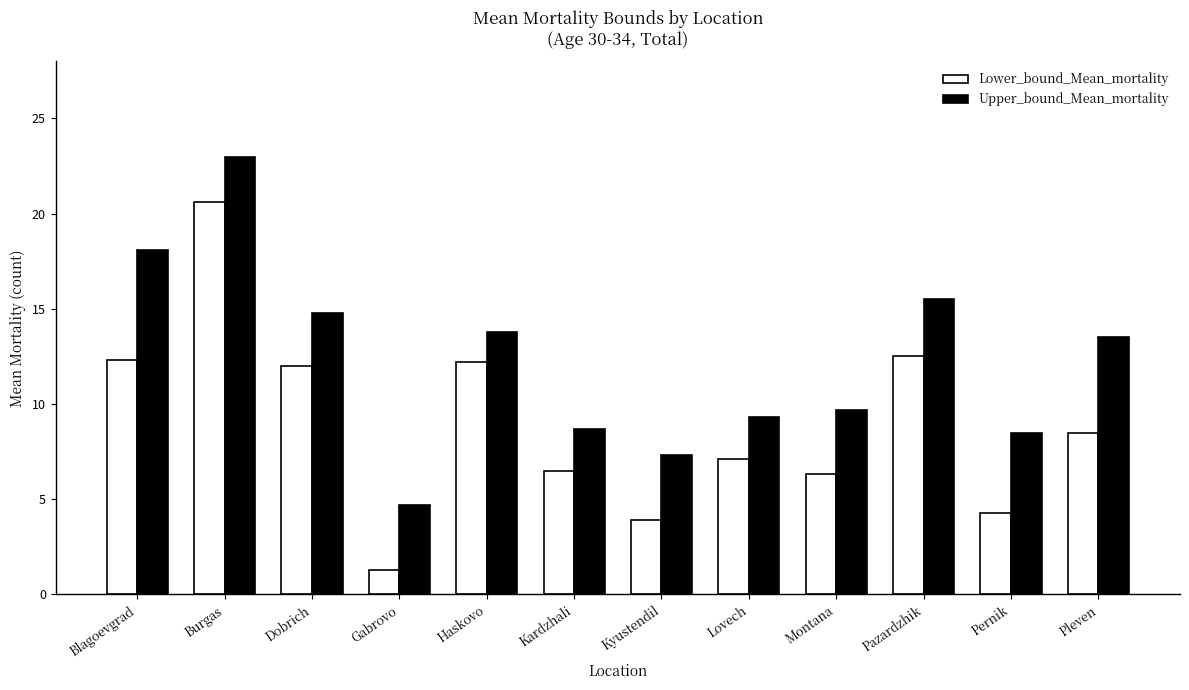

At which label does Upper_bound_Mean_mortality reach its peak?

Burgas